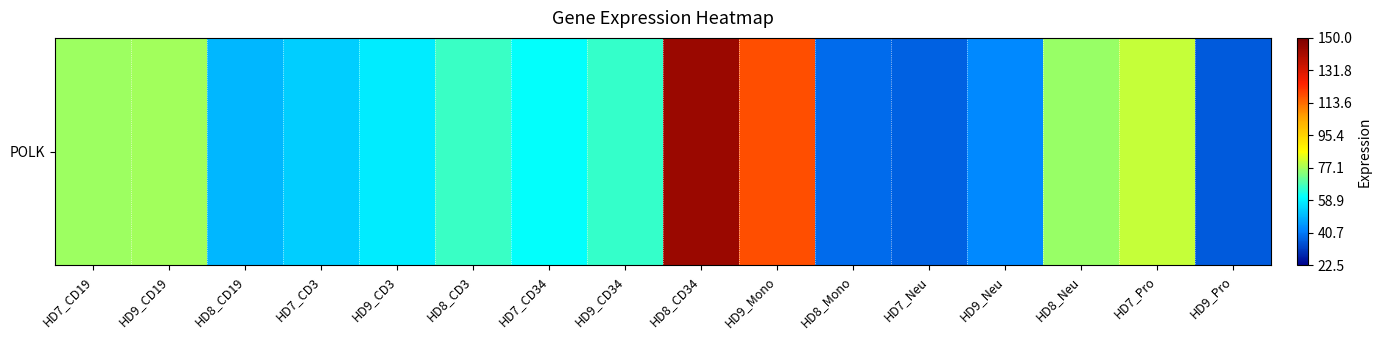

What is the greatest value displayed?

143.6